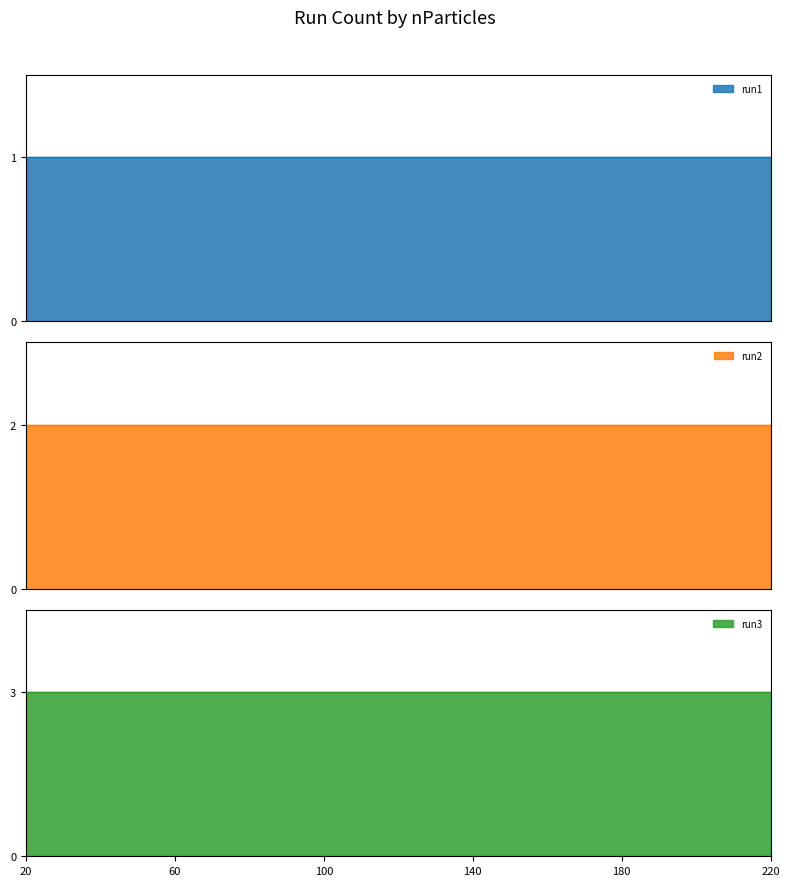

Rank the categories by run1 value from highest to lowest.

20, 60, 100, 140, 180, 220